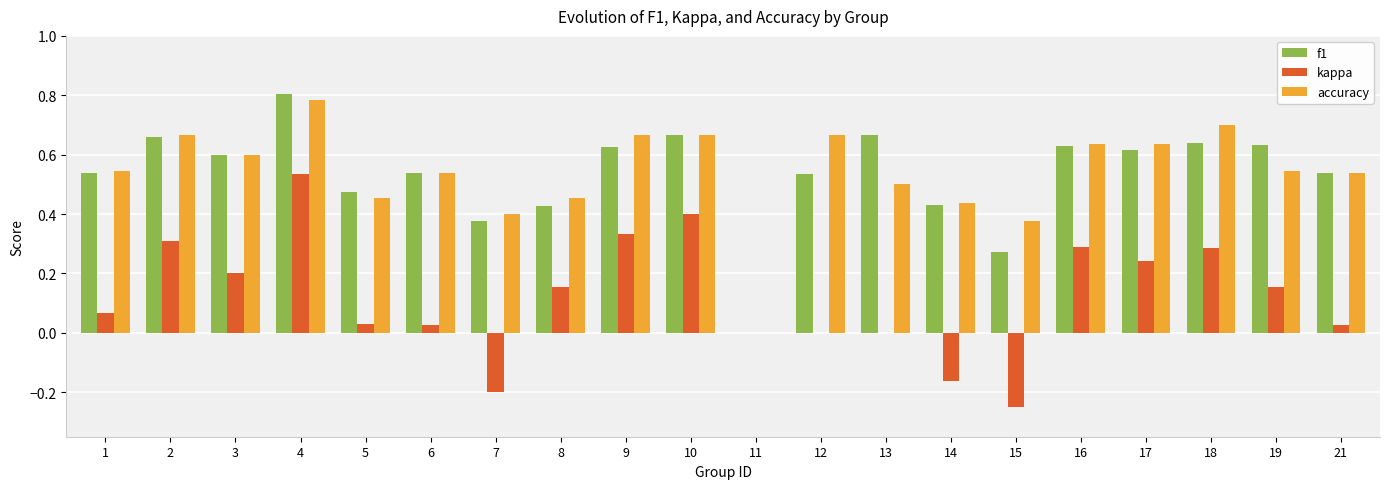

Count the number of categories in the chart.

20